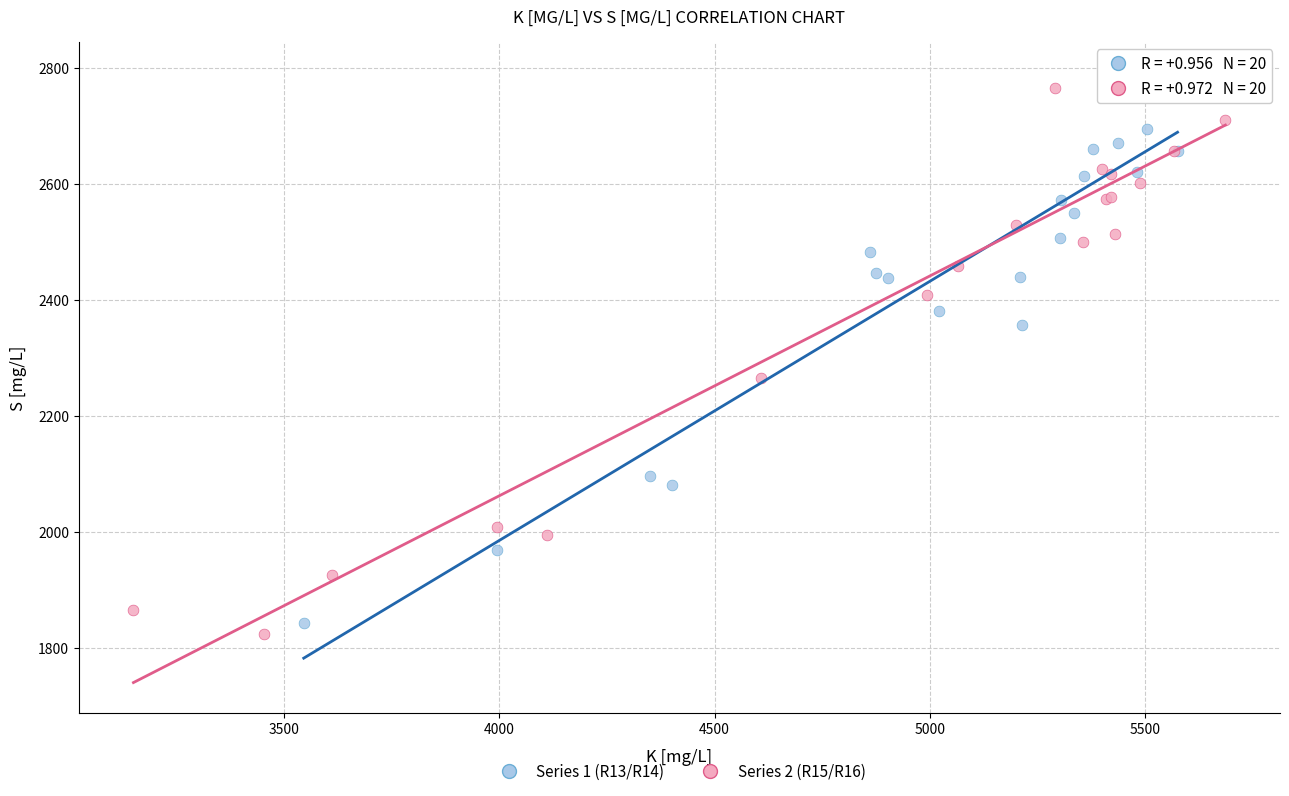

What are all the series names shown in the legend?

Series 1 (R13/R14), Series 2 (R15/R16)